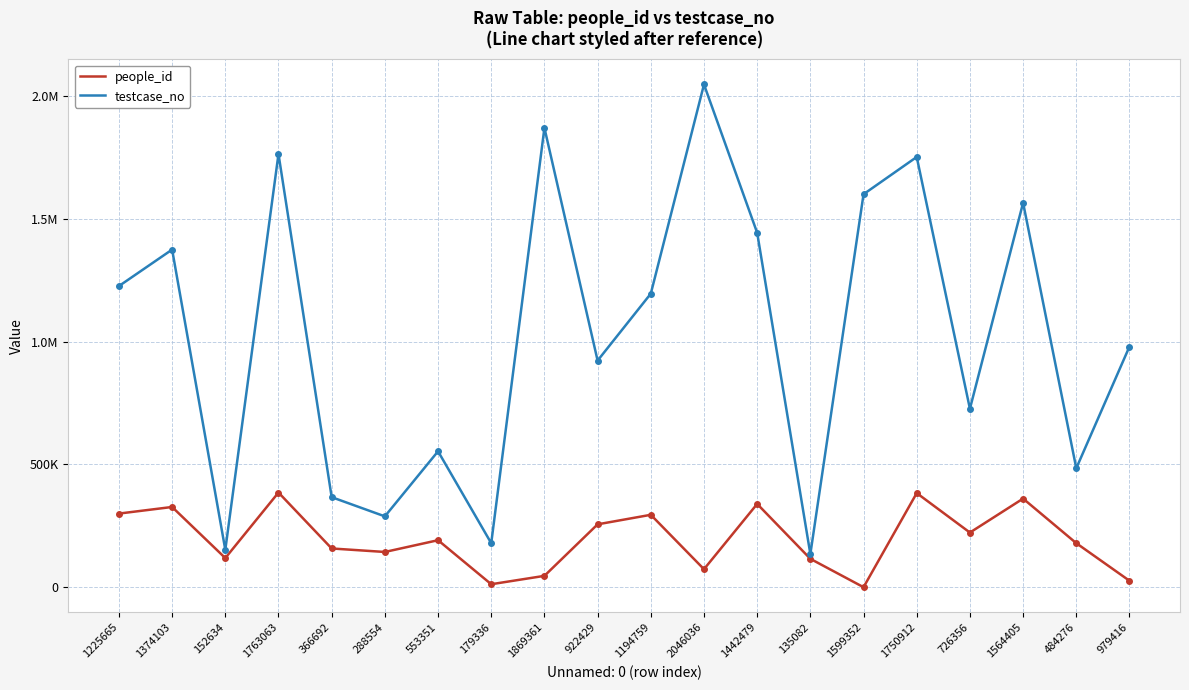

Rank the series by their average value, from highest to lowest.

testcase_no, people_id